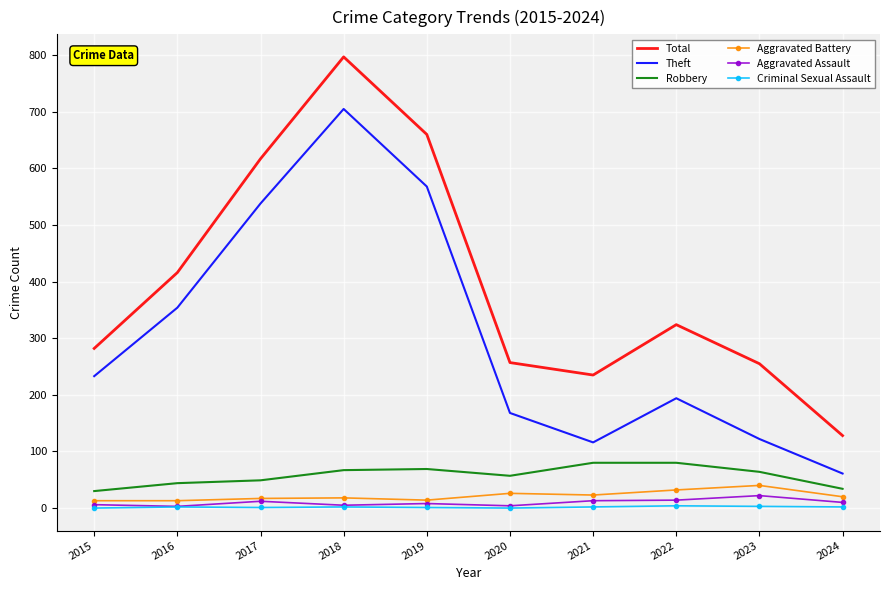

What is the lowest value of the Aggravated Assault series?

3